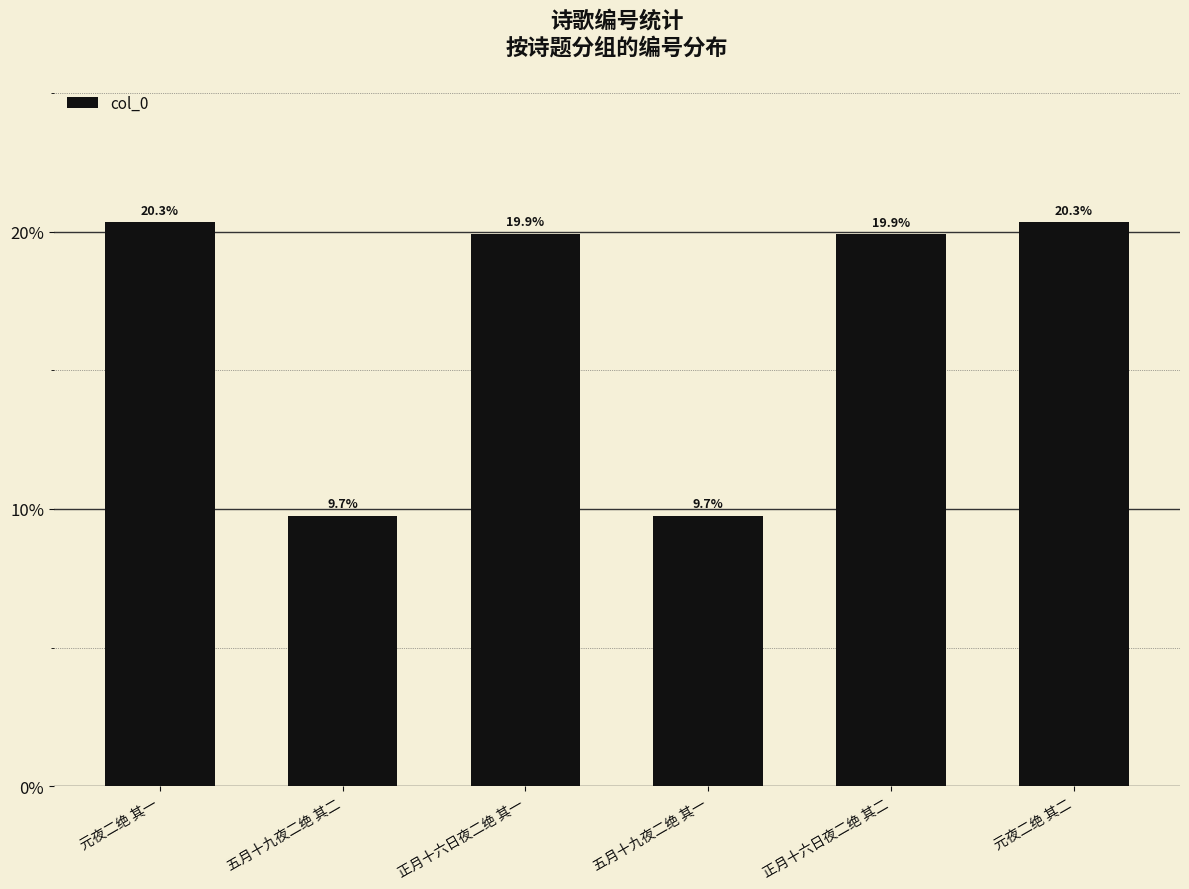

The chart shows a value of 0.3 at 元夜二绝 其二. True or false?

False